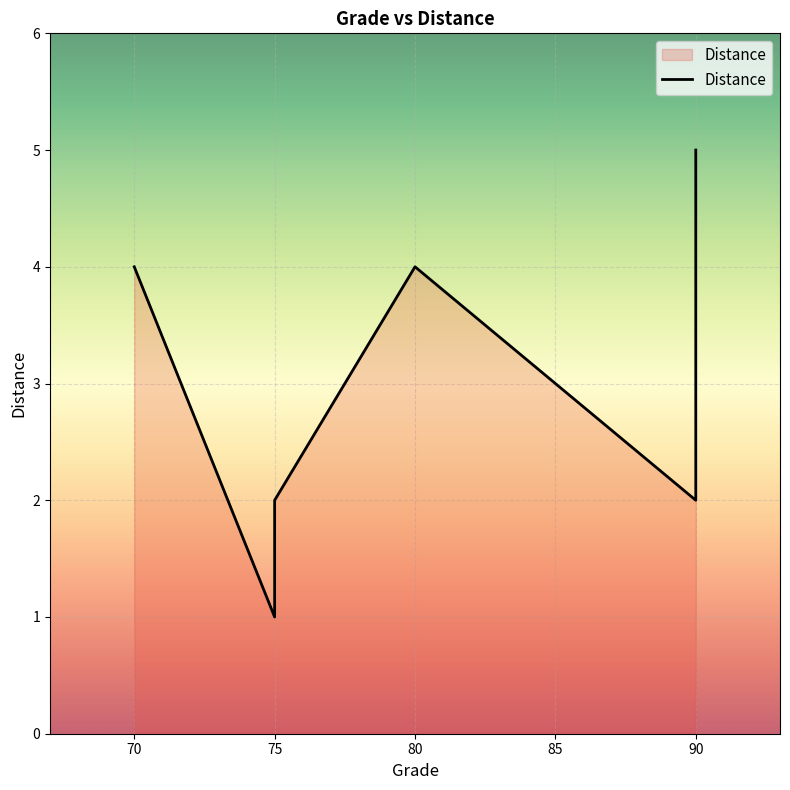

Approximately how many times larger is the value at 75 compared to 90?

1.0